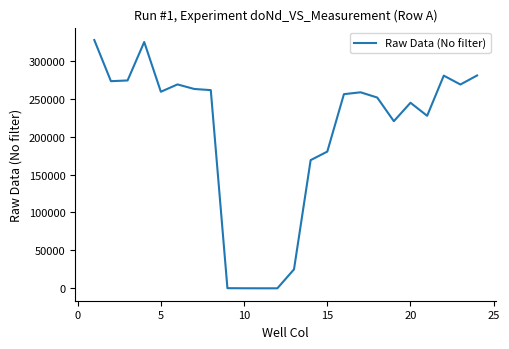

What is the maximum value shown in the chart?

327045